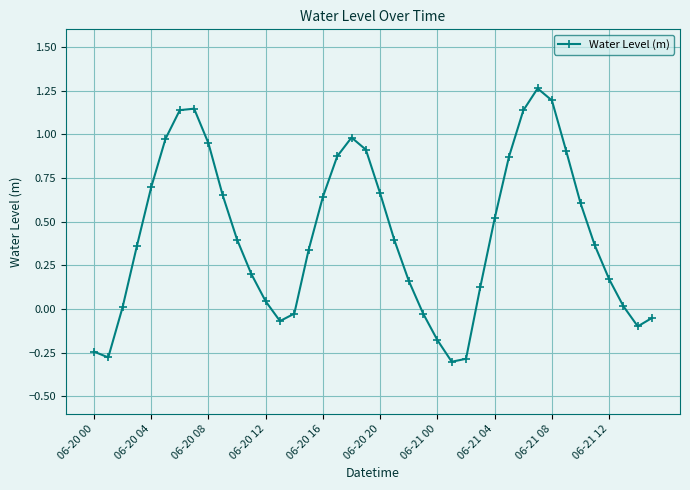

What is the sum of all values?

17.1